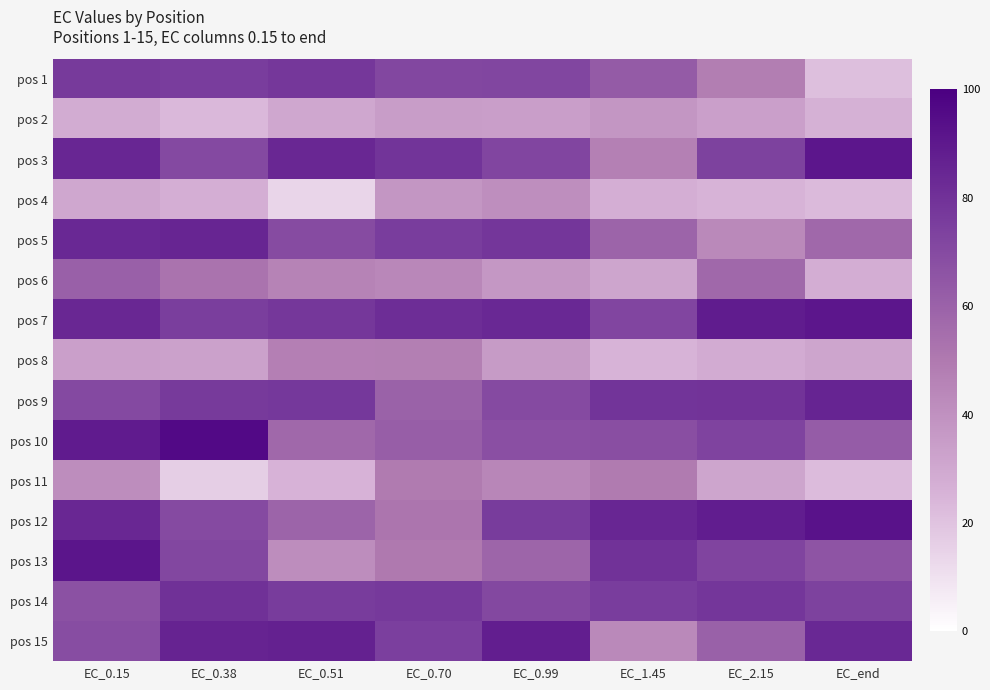

Reading left to right, list all the values displayed in this chart.

pos 1: EC_0.15=76.6	EC_0.38=75.6	EC_0.51=78.0	EC_0.70=71.3	EC_0.99=71.5	EC_1.45=62.5	EC_2.15=48.1	EC_end=21.3
pos 2: EC_0.15=28.2	EC_0.38=23.8	EC_0.51=30.5	EC_0.70=35.1	EC_0.99=34.1	EC_1.45=37.9	EC_2.15=33.7	EC_end=26.4
pos 3: EC_0.15=84.7	EC_0.38=70.7	EC_0.51=84.1	EC_0.70=79.0	EC_0.99=72.0	EC_1.45=47.2	EC_2.15=73.6	EC_end=90.9
pos 4: EC_0.15=30.1	EC_0.38=27.6	EC_0.51=13.9	EC_0.70=37.9	EC_0.99=41.3	EC_1.45=27.5	EC_2.15=25.1	EC_end=23.0
pos 5: EC_0.15=84.0	EC_0.38=85.1	EC_0.51=69.9	EC_0.70=75.7	EC_0.99=78.2	EC_1.45=59.2	EC_2.15=43.5	EC_end=57.1
pos 6: EC_0.15=60.9	EC_0.38=52.7	EC_0.51=45.8	EC_0.70=44.3	EC_0.99=37.2	EC_1.45=31.5	EC_2.15=57.4	EC_end=28.0
pos 7: EC_0.15=84.2	EC_0.38=75.3	EC_0.51=78.0	EC_0.70=82.0	EC_0.99=83.7	EC_1.45=72.1	EC_2.15=88.6	EC_end=90.8
pos 8: EC_0.15=33.9	EC_0.38=33.0	EC_0.51=47.3	EC_0.70=47.9	EC_0.99=35.6	EC_1.45=25.0	EC_2.15=28.6	EC_end=31.3
pos 9: EC_0.15=70.6	EC_0.38=76.6	EC_0.51=77.4	EC_0.70=60.1	EC_0.99=70.1	EC_1.45=79.1	EC_2.15=79.4	EC_end=85.2
pos 10: EC_0.15=89.0	EC_0.38=95.7	EC_0.51=57.3	EC_0.70=61.7	EC_0.99=67.8	EC_1.45=68.3	EC_2.15=72.8	EC_end=62.3
pos 11: EC_0.15=41.6	EC_0.38=16.4	EC_0.51=25.4	EC_0.70=49.3	EC_0.99=44.7	EC_1.45=49.3	EC_2.15=31.4	EC_end=22.6
pos 12: EC_0.15=84.1	EC_0.38=70.3	EC_0.51=59.3	EC_0.70=51.8	EC_0.99=76.0	EC_1.45=84.4	EC_2.15=88.0	EC_end=92.5
pos 13: EC_0.15=91.1	EC_0.38=71.2	EC_0.51=41.6	EC_0.70=50.2	EC_0.99=58.7	EC_1.45=79.7	EC_2.15=72.3	EC_end=65.8
pos 14: EC_0.15=67.1	EC_0.38=80.2	EC_0.51=76.2	EC_0.70=77.0	EC_0.99=70.9	EC_1.45=75.6	EC_2.15=78.2	EC_end=73.8
pos 15: EC_0.15=69.1	EC_0.38=85.9	EC_0.51=86.6	EC_0.70=74.7	EC_0.99=87.6	EC_1.45=43.6	EC_2.15=60.2	EC_end=83.8